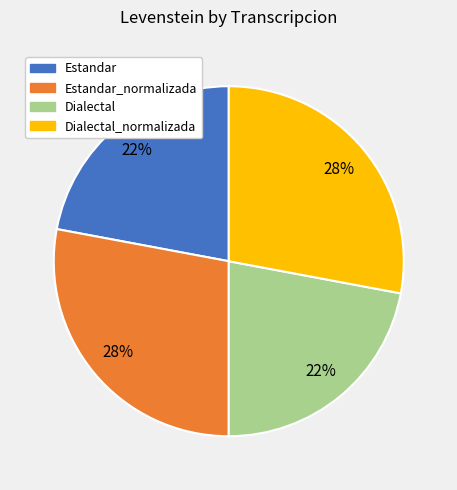

To the nearest percent, what is the combined percentage of Estandar and Dialectal_normalizada?

50%